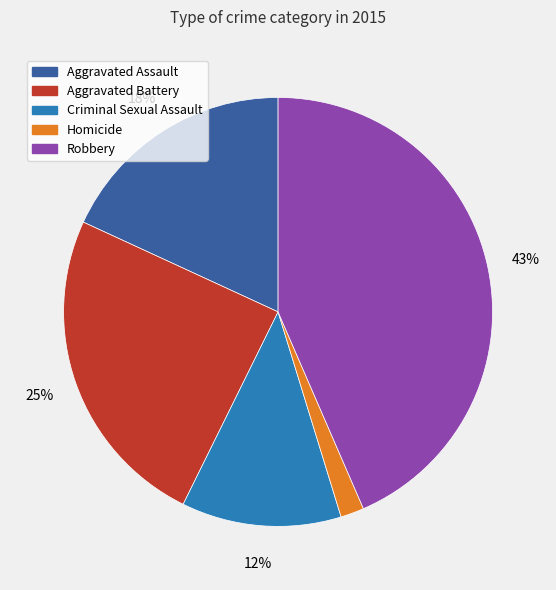

To the nearest percent, what portion does Homicide represent?

2%